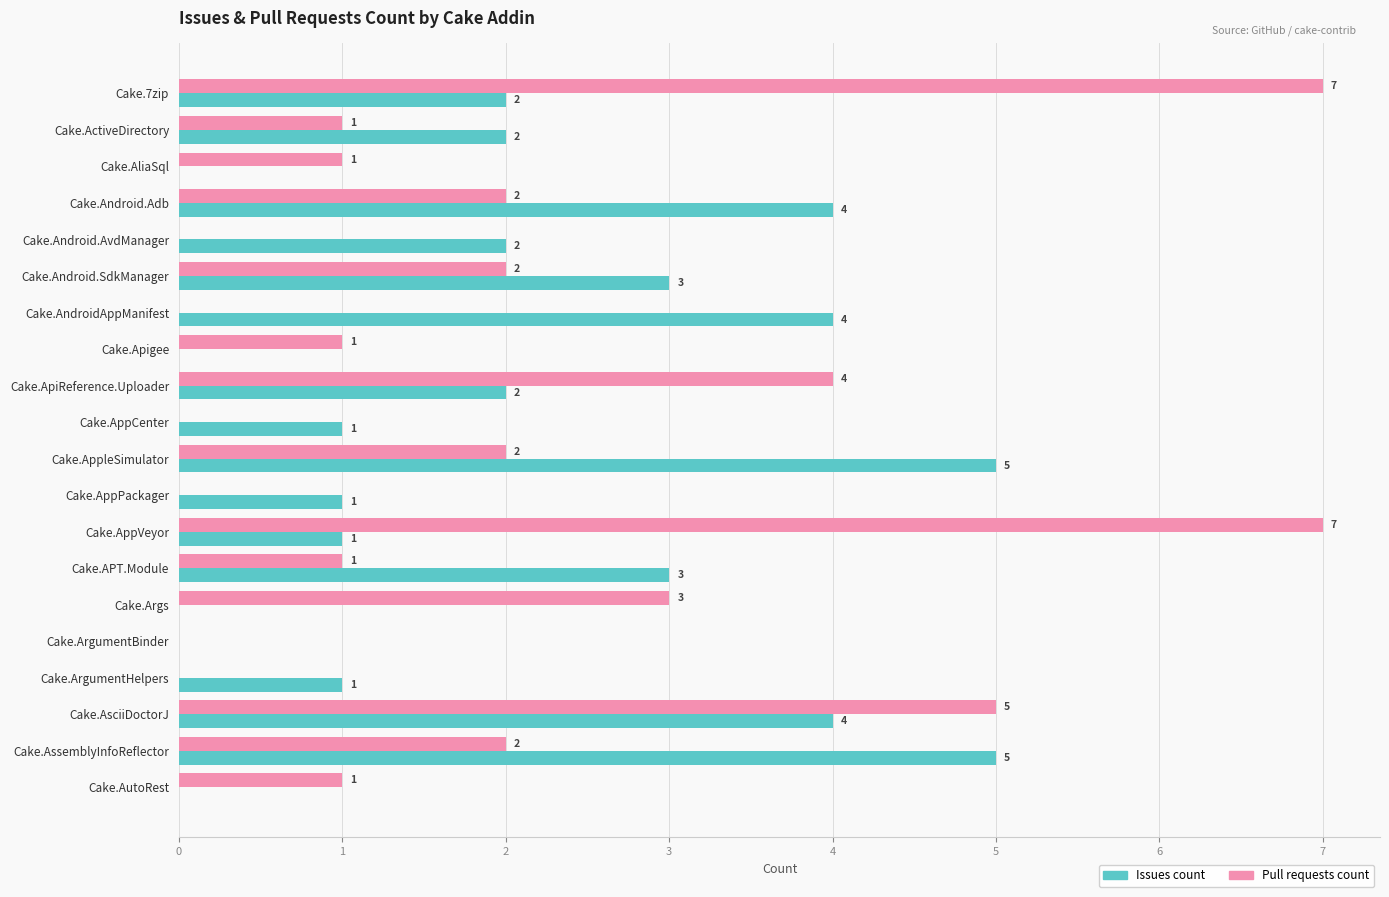

The value of Issues count at Cake.Android.SdkManager is 3. True or false?

True